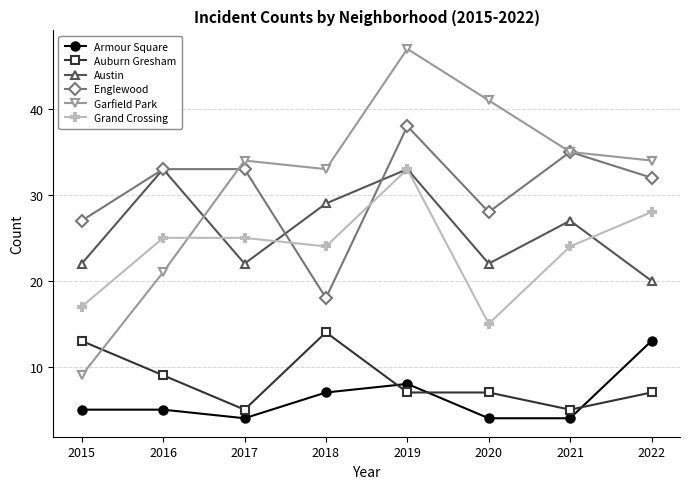

Reading right to left, list all the values displayed in this chart.

Armour Square: 13	4	4	8	7	4	5	5
Auburn Gresham: 7	5	7	7	14	5	9	13
Austin: 20	27	22	33	29	22	33	22
Englewood: 32	35	28	38	18	33	33	27
Garfield Park: 34	35	41	47	33	34	21	9
Grand Crossing: 28	24	15	33	24	25	25	17